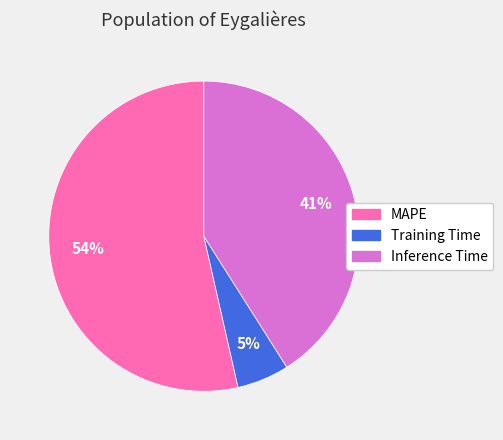

How many segments does this pie chart have?

3